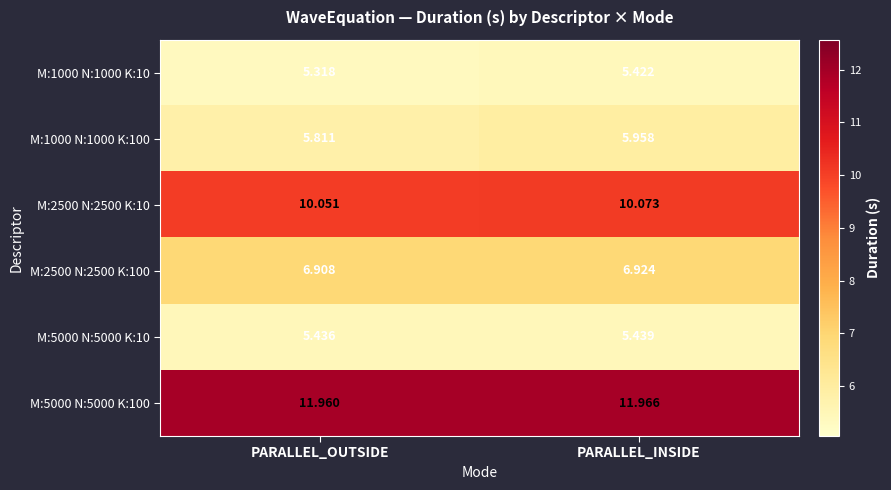

Which category has the highest value in the M:5000 N:5000 K:100 series?

PARALLEL_INSIDE